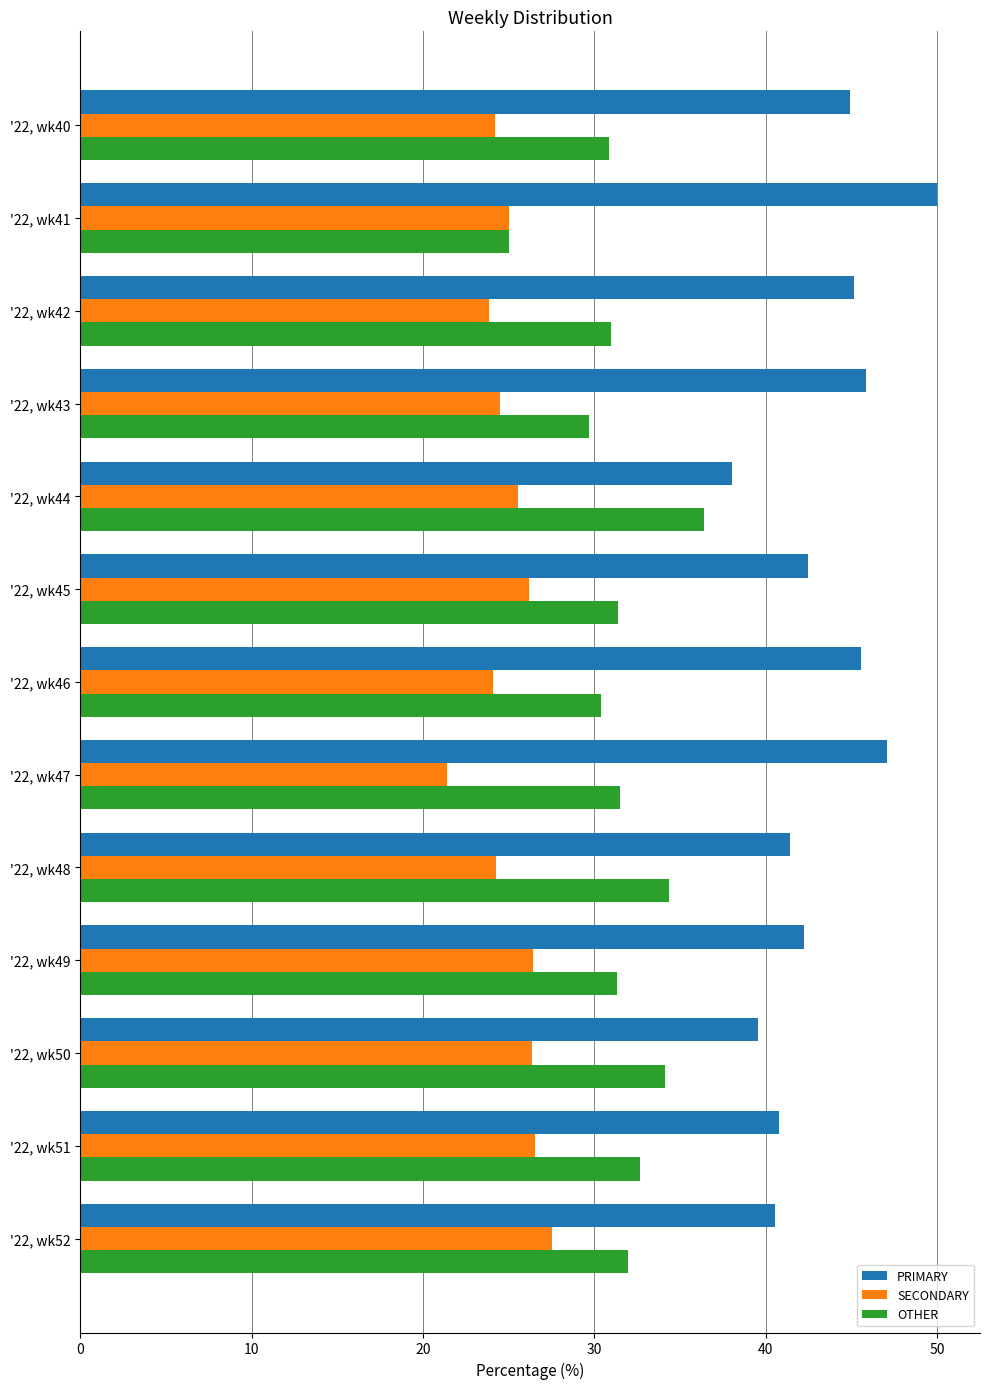

What is the difference between the highest and lowest values at '22, wk43?

21.4